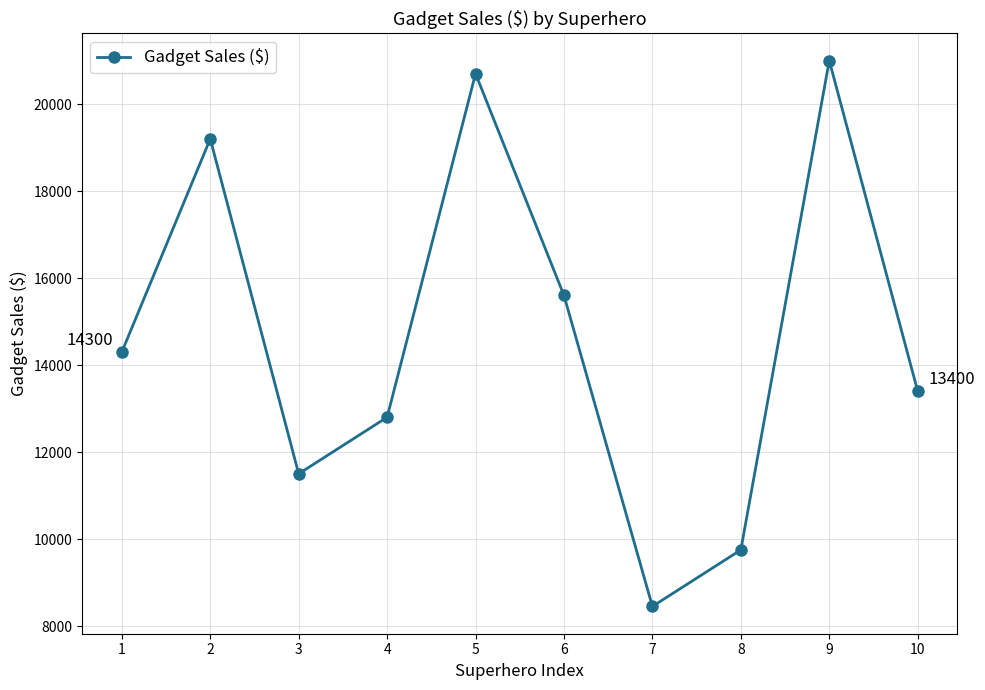

What is the value of the 4th point from the left?

12800